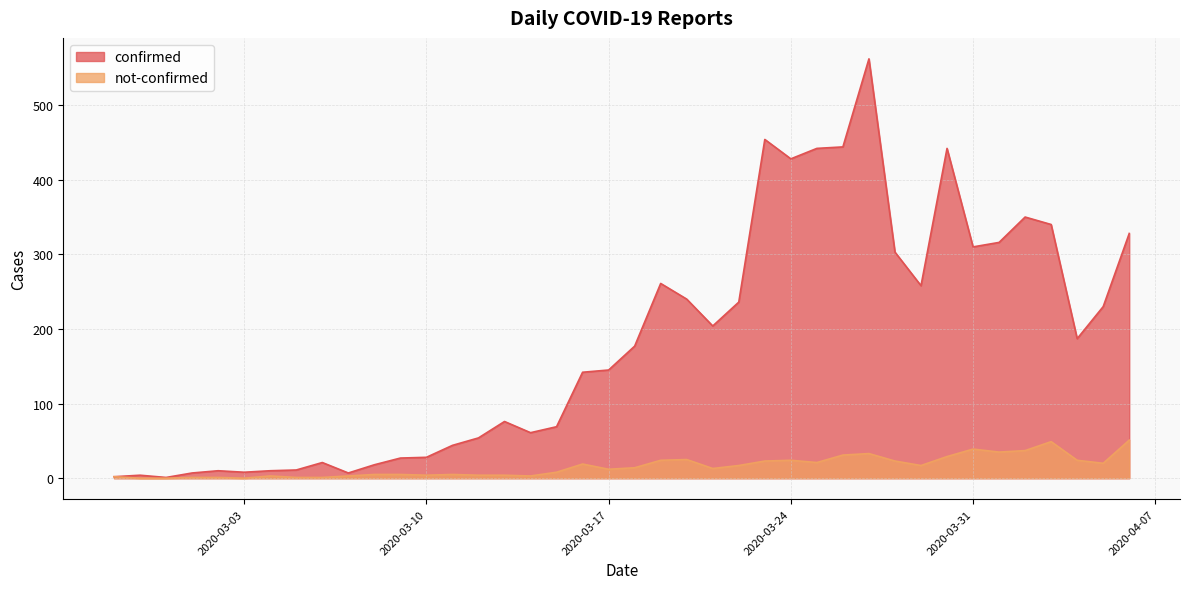

At which label does not-confirmed first exceed 14?

2020-03-16